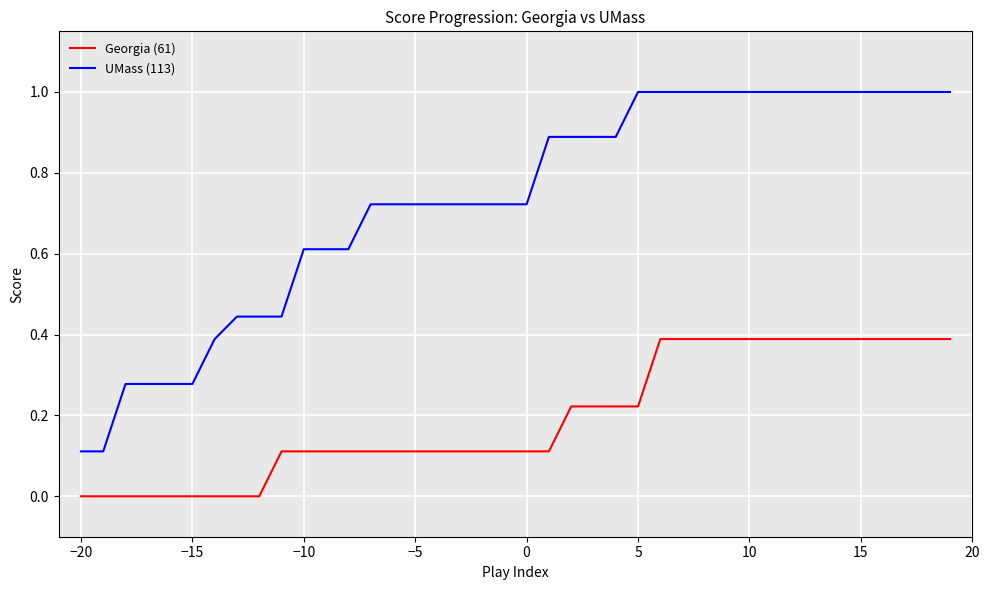

True or false: UMass (113) and Georgia (61) cross at least once.

False